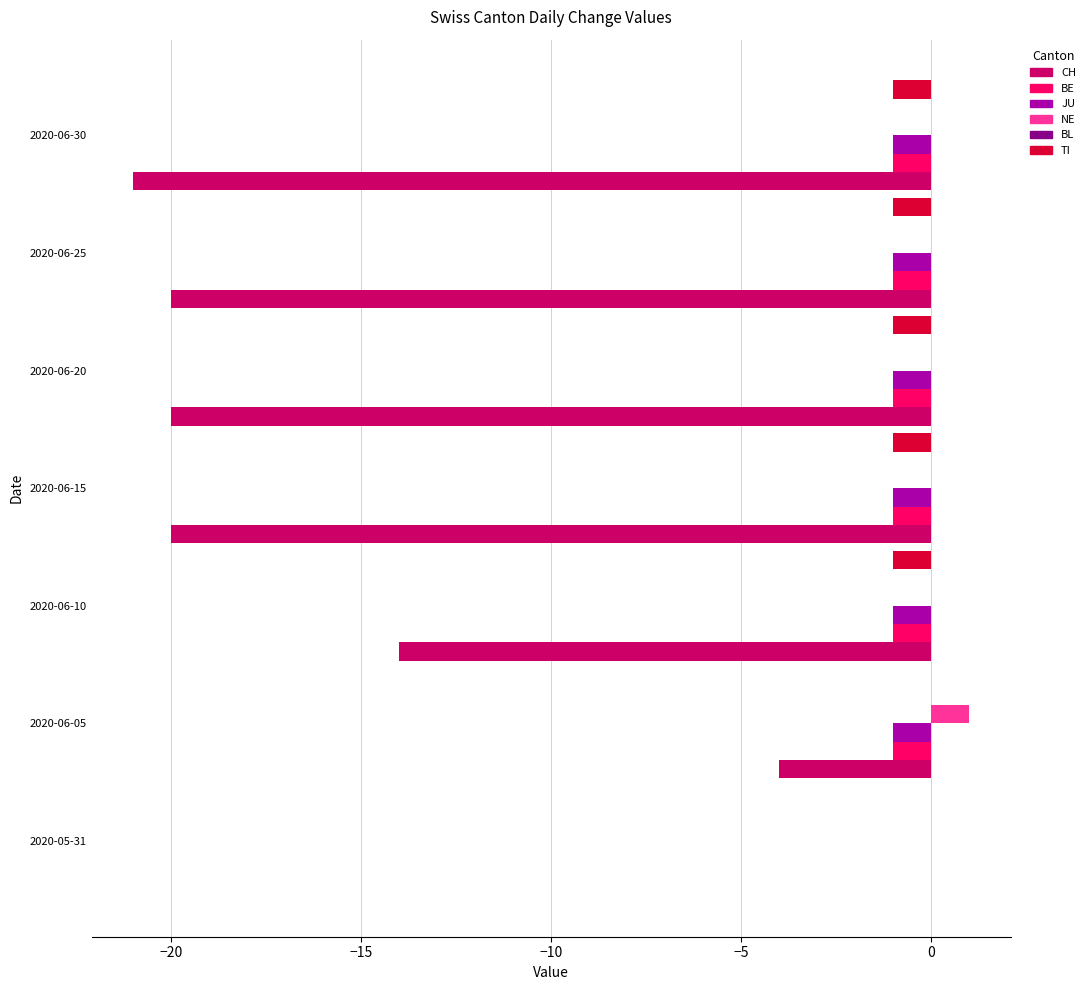

Where is CH nearest to the value -10?

2020-06-10